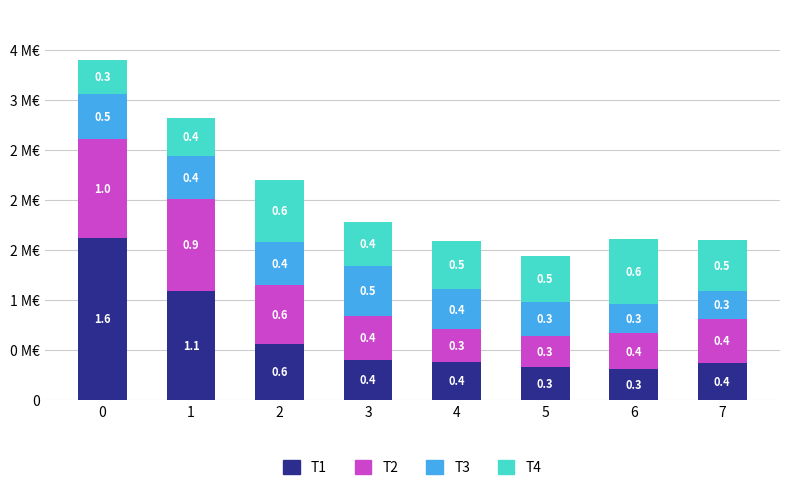

Does the chart contain any negative values?

No